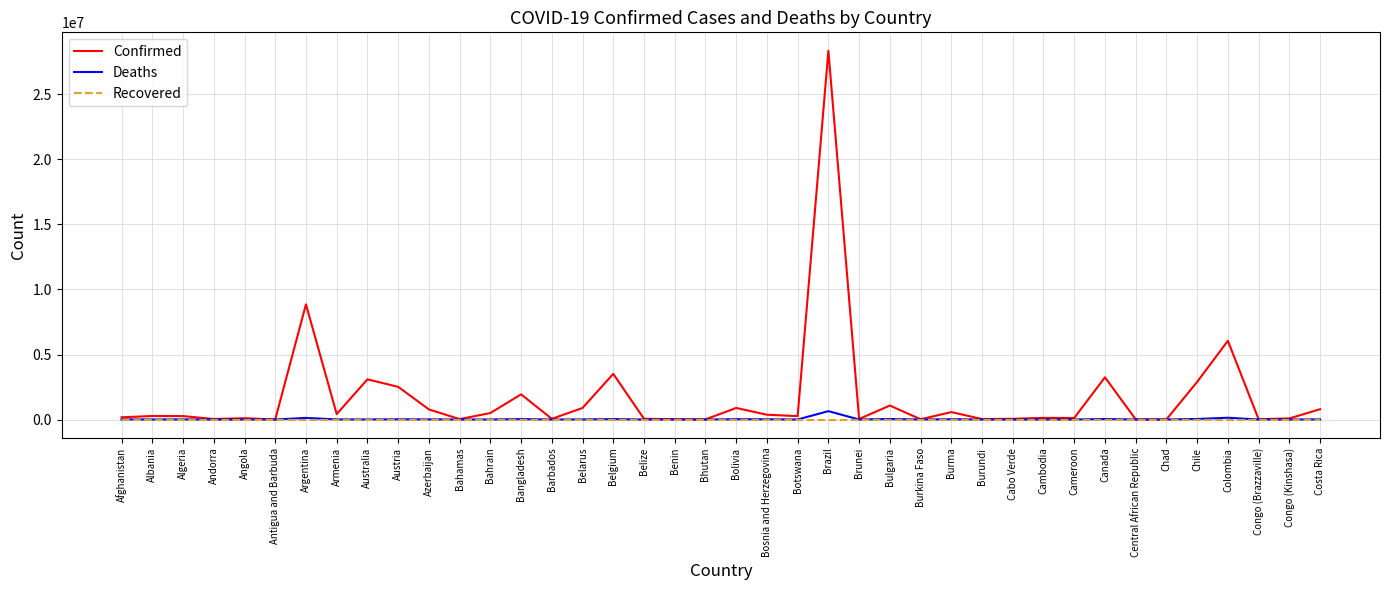

The Recovered series shows 0 at Bulgaria. True or false?

True